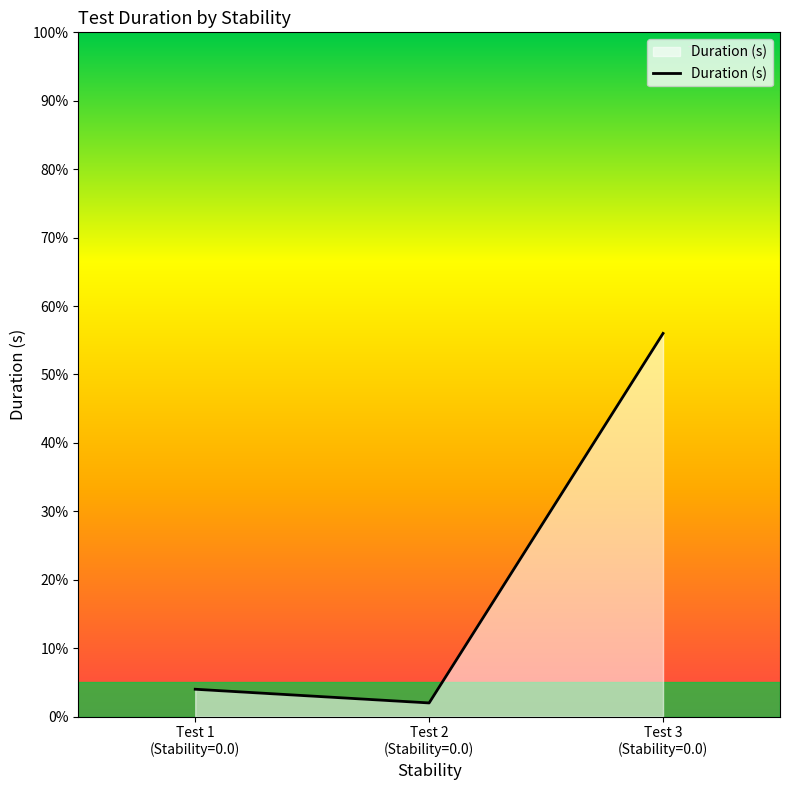

Does the chart display data point markers on the line(s)?

No